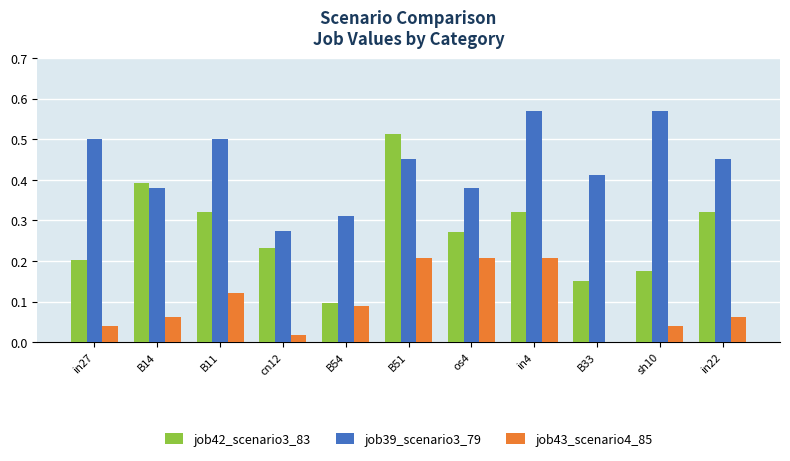

Which series has the largest range (max minus min)?

job42_scenario3_83